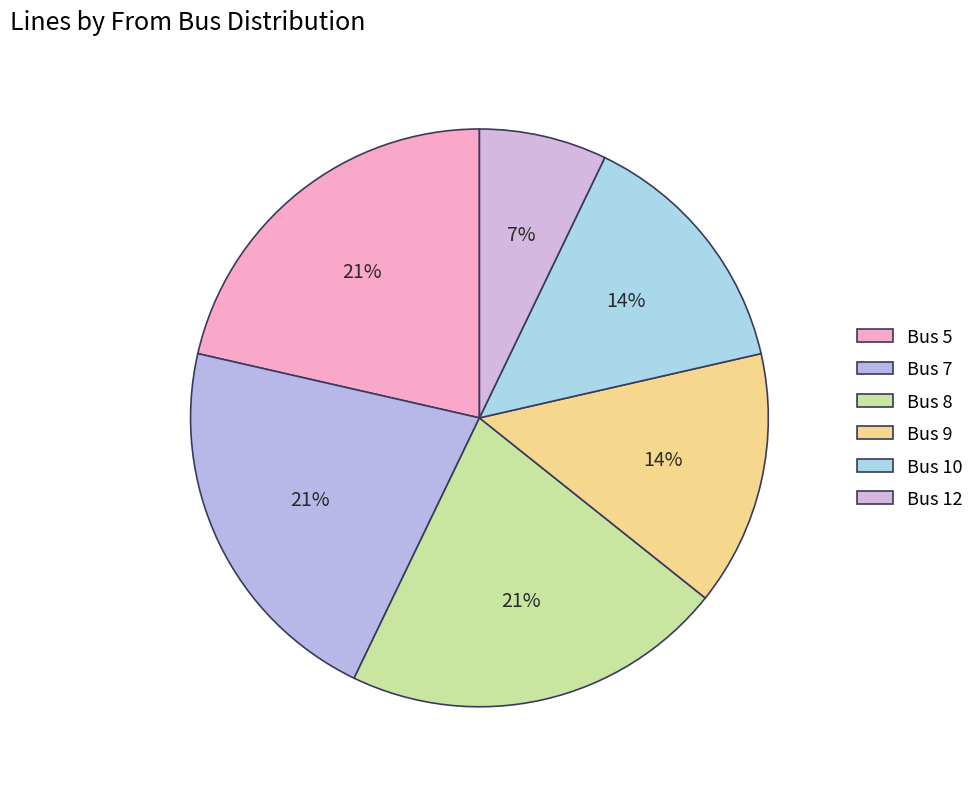

Does Bus 8 represent more than half of the total?

No